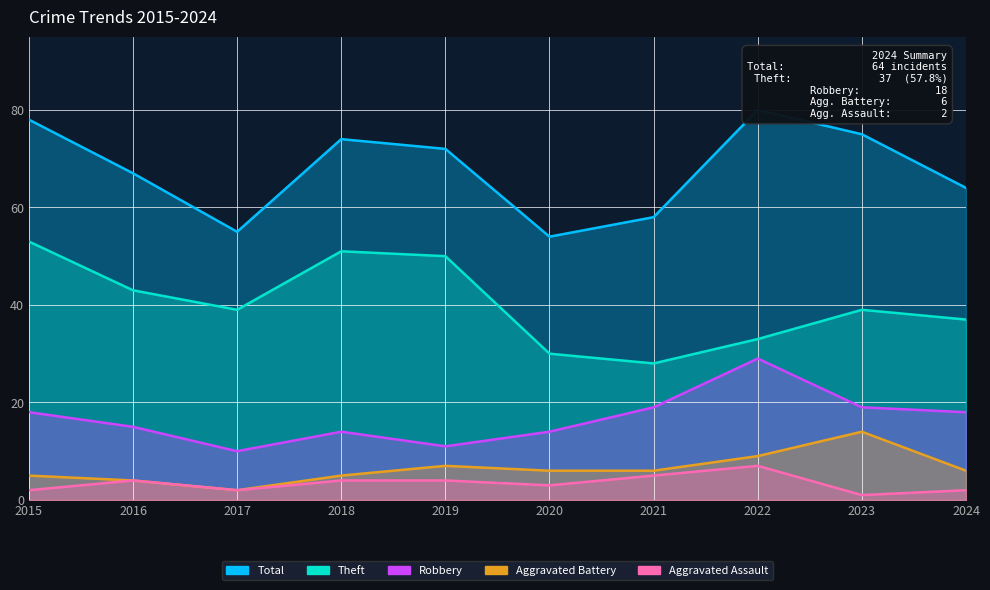

At how many categories does at least one series exceed 33?

10